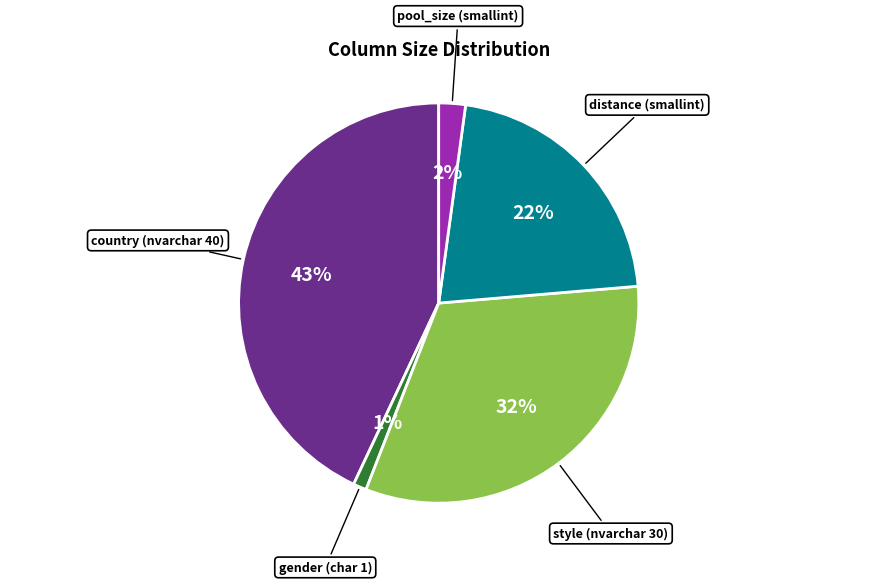

The gender (char 1) slice represents 11% of the pie. True or false?

False